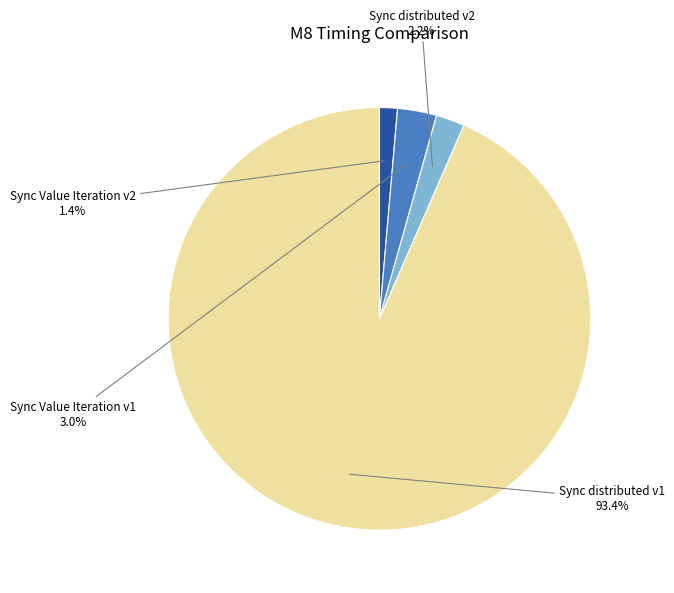

The Sync distributed v2 slice represents 14% of the pie. True or false?

False